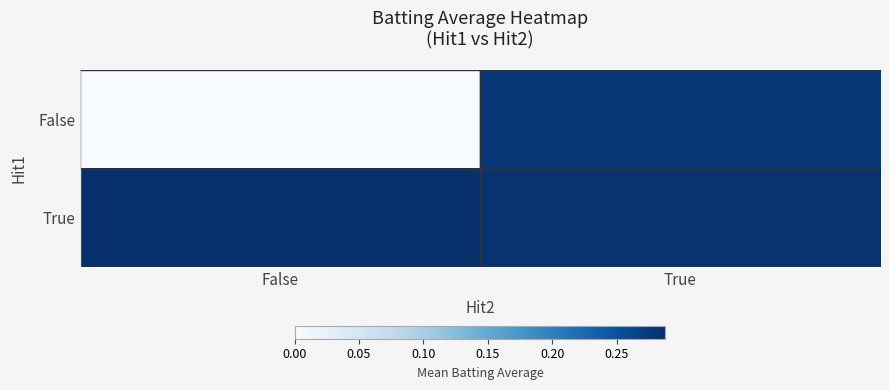

Reading right to left, list all the values displayed in this chart.

False: True=0.3	False=0.0
True: True=0.3	False=0.3